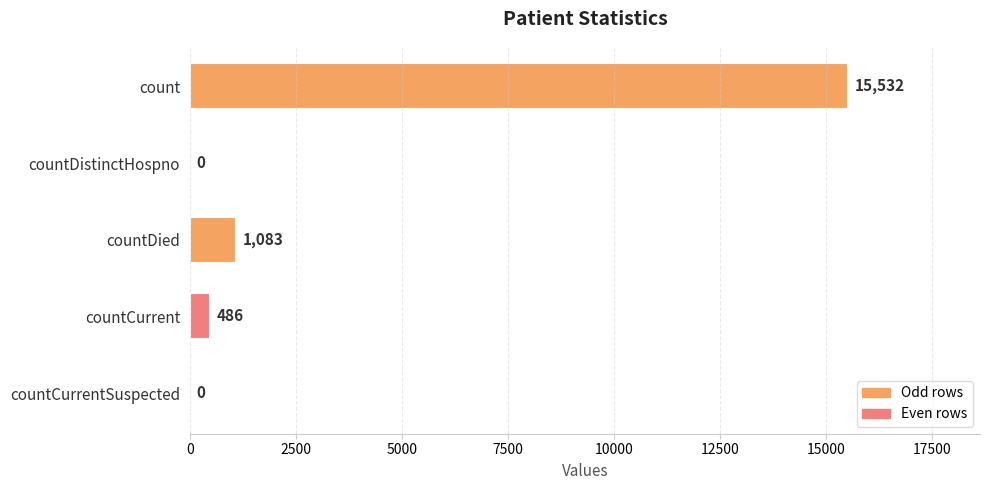

What is the maximum value shown in the chart?

15532